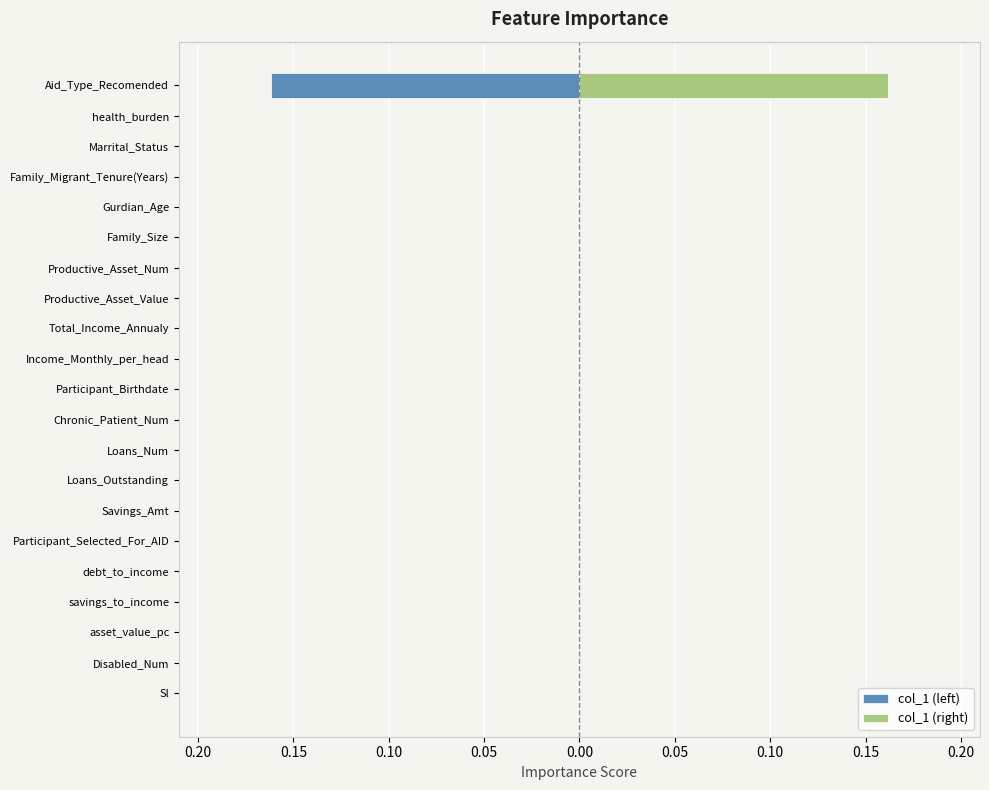

At how many categories does at least one series exceed 0?

1